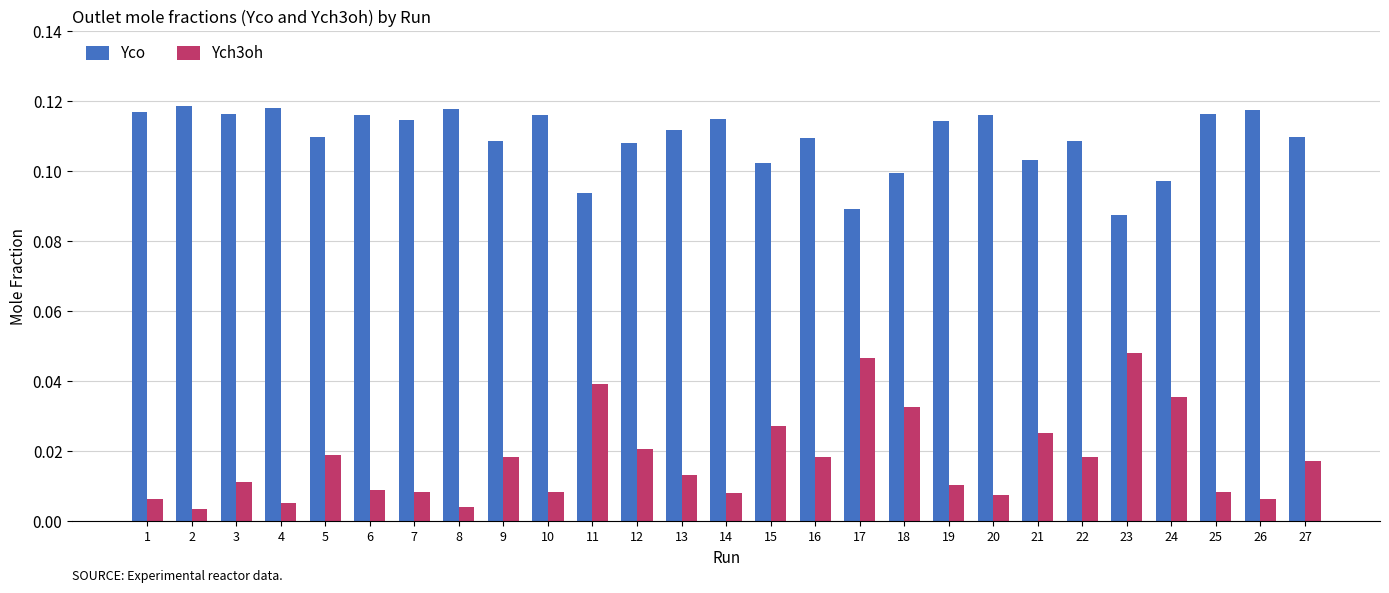

How many bars are there in each group?

2